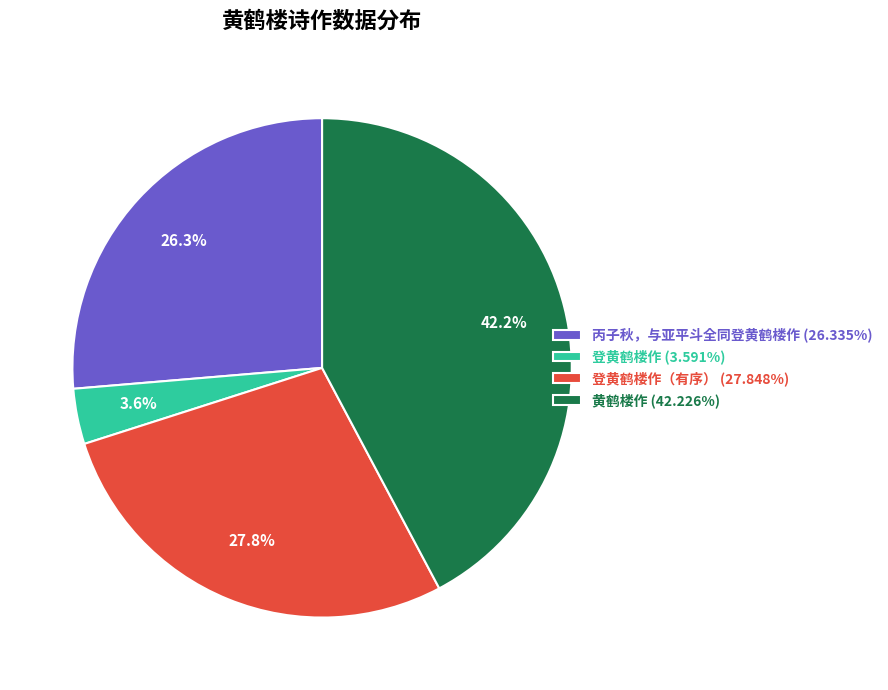

Count the number of slices in the pie.

4